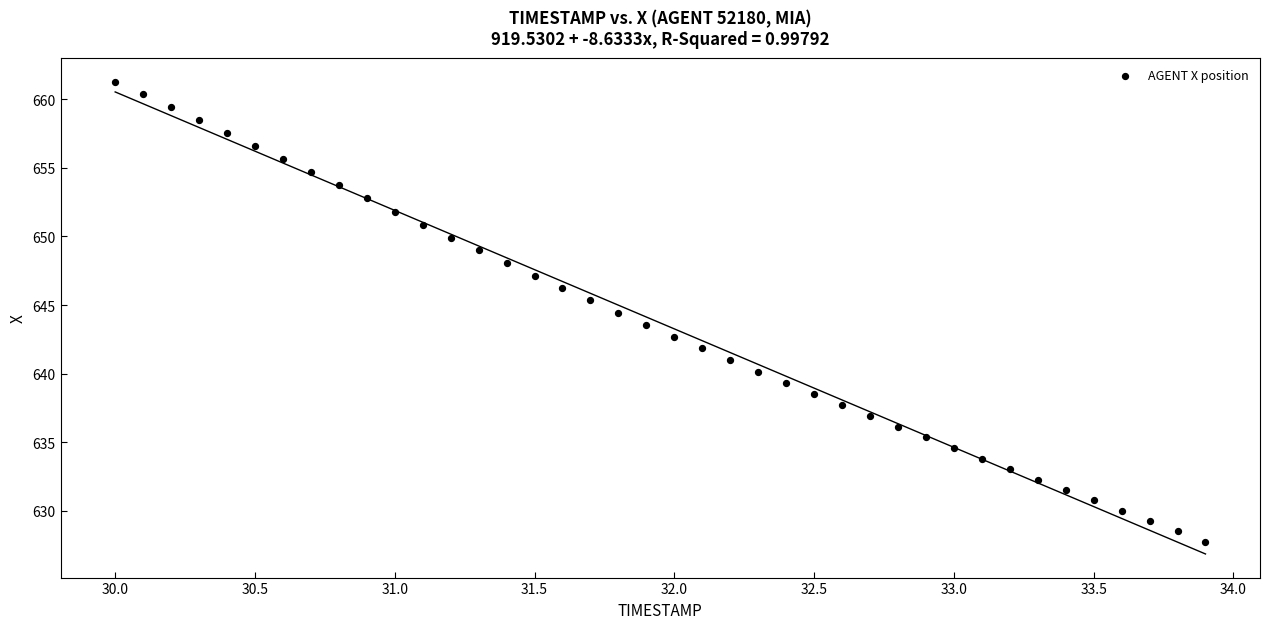

What is the range of Y values (max minus min)?

33.5